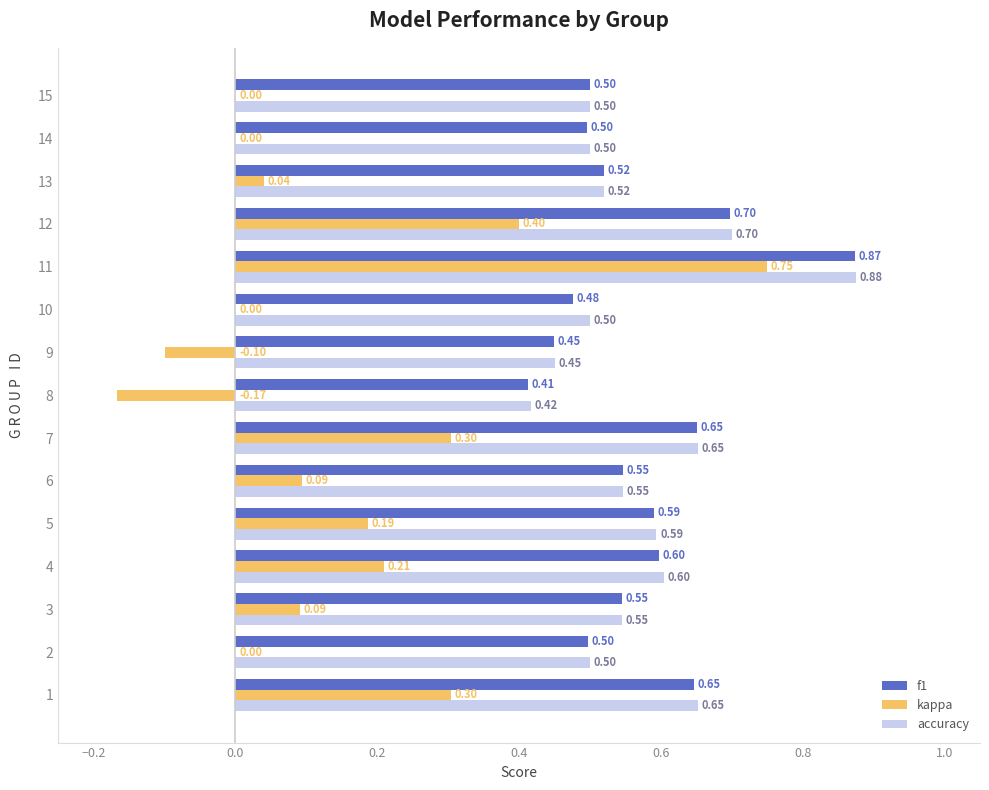

Which series has the largest total across all categories?

accuracy